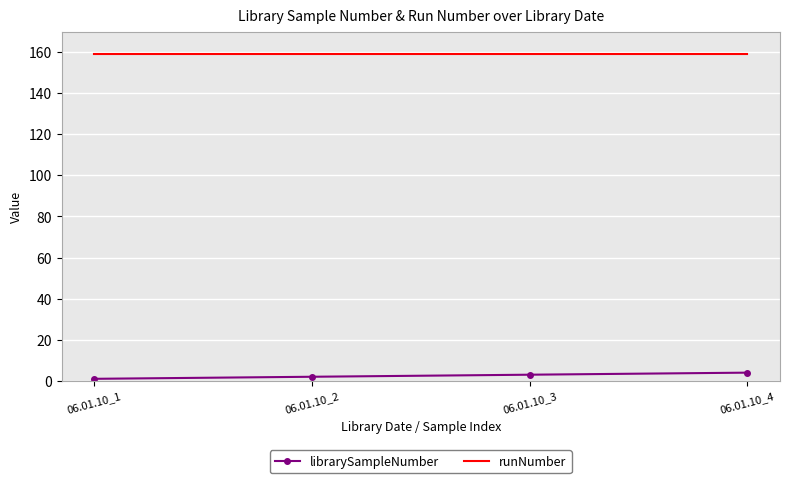

What is the sum of all librarySampleNumber values?

10